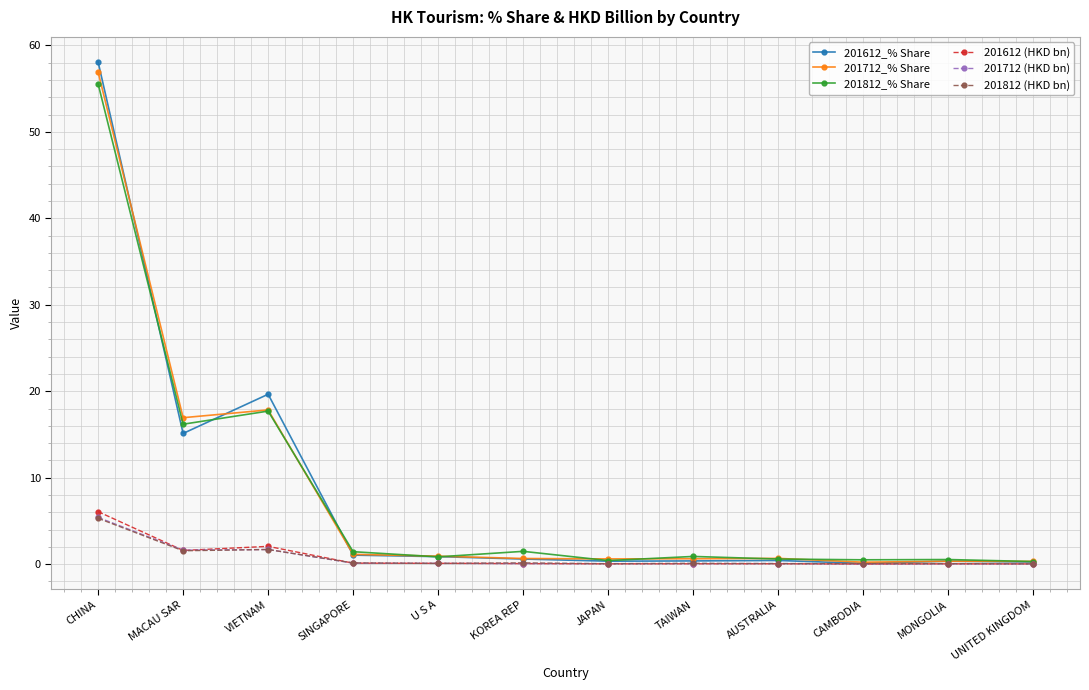

At which label is 201812_% Share closest to 27?

VIETNAM